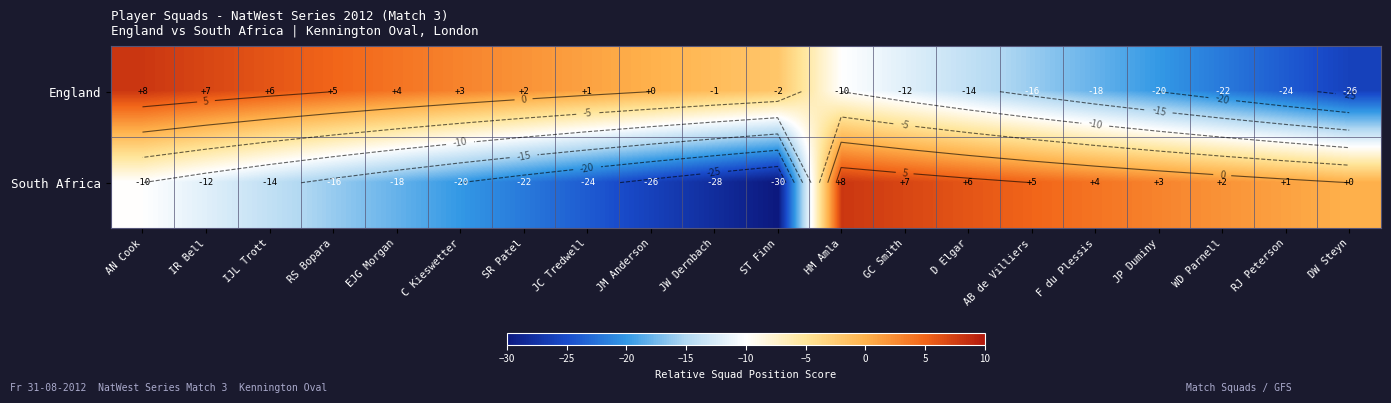

Rank the series by their average value, from lowest to highest.

South Africa, England